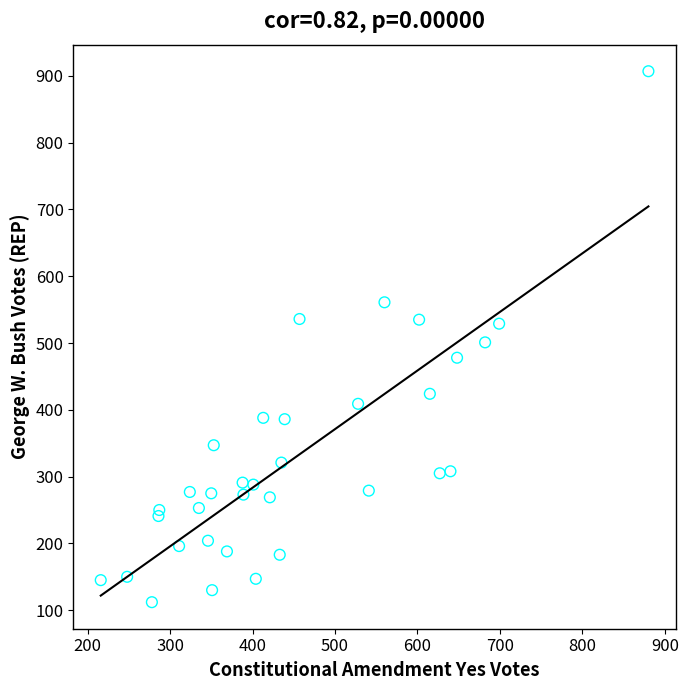

What is the range of X values (max minus min)?

664